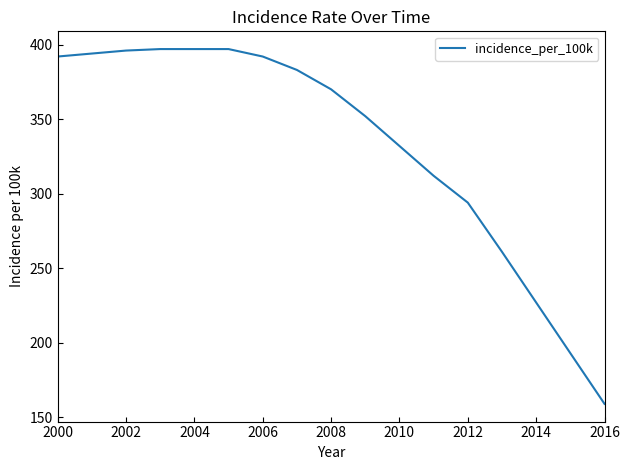

What is the difference between the maximum and minimum values?

238